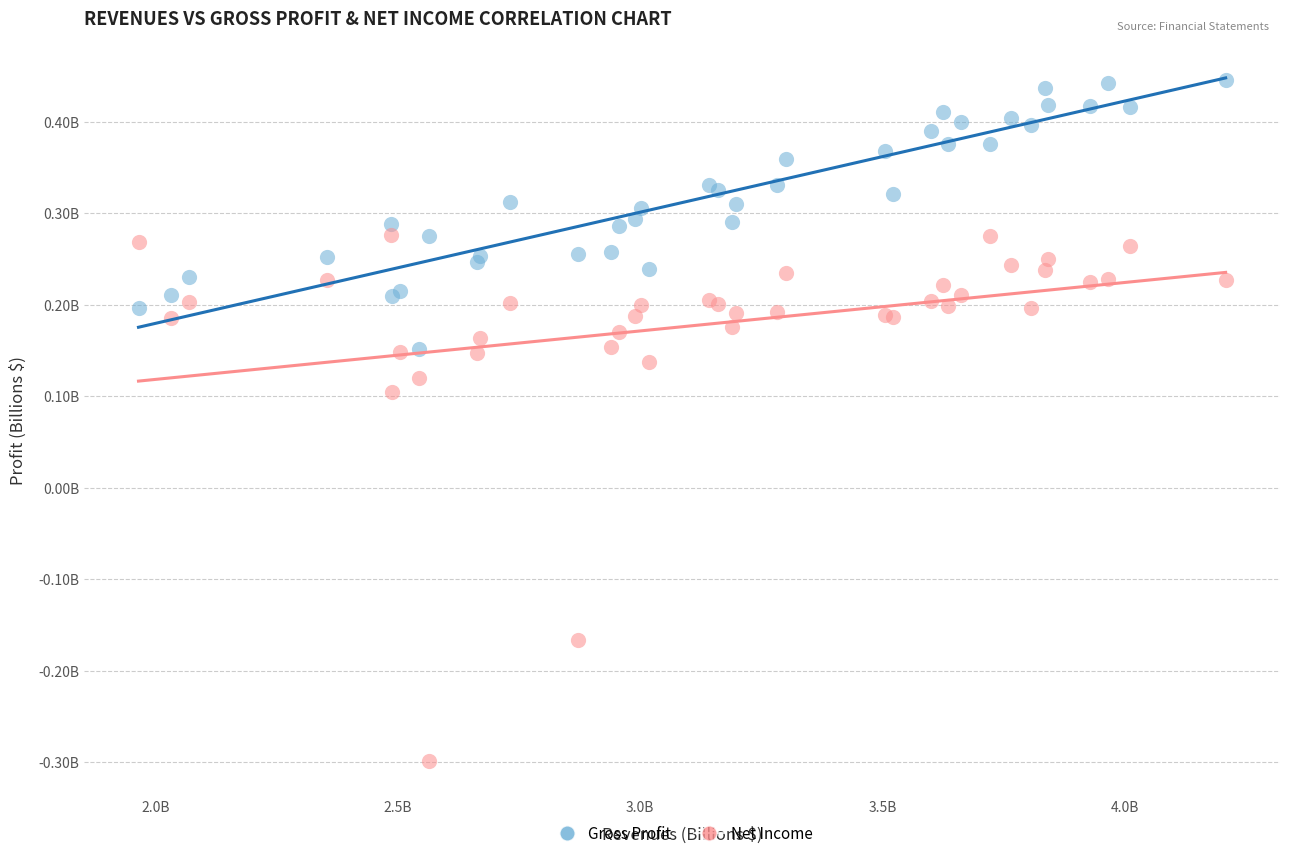

Which series contains the lowest Y value?

Net Income